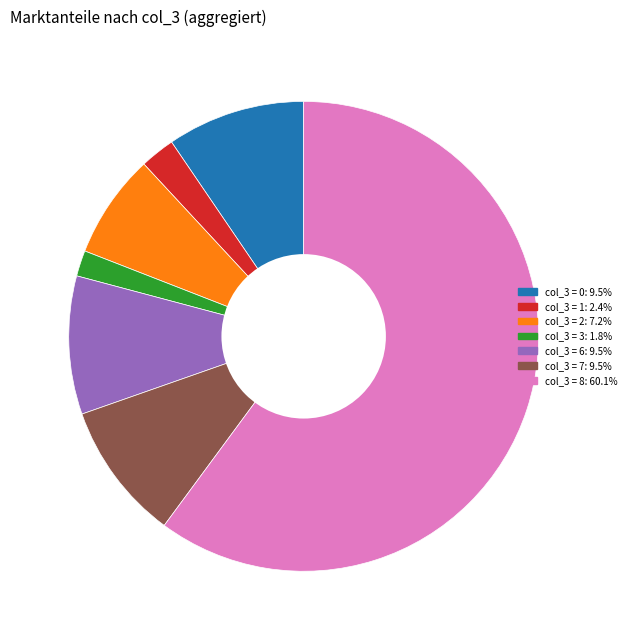

Is there any slice that represents more than half of the pie?

Yes